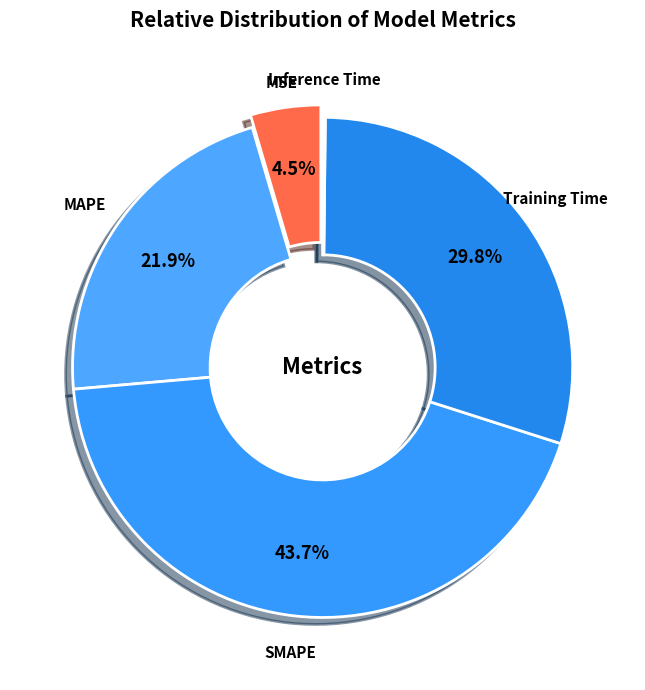

What portion of the pie excludes SMAPE?

56.3%